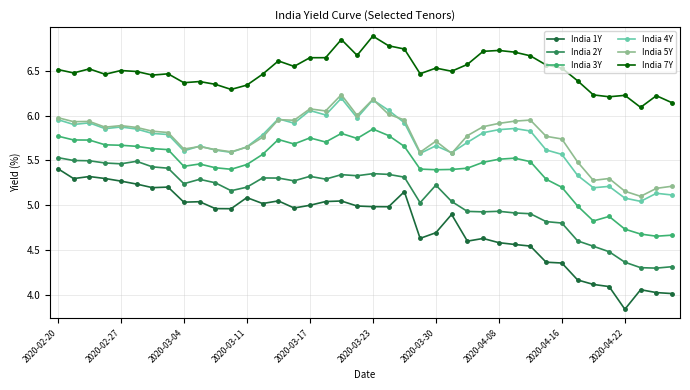

Which series has the largest total across all categories?

India 7Y